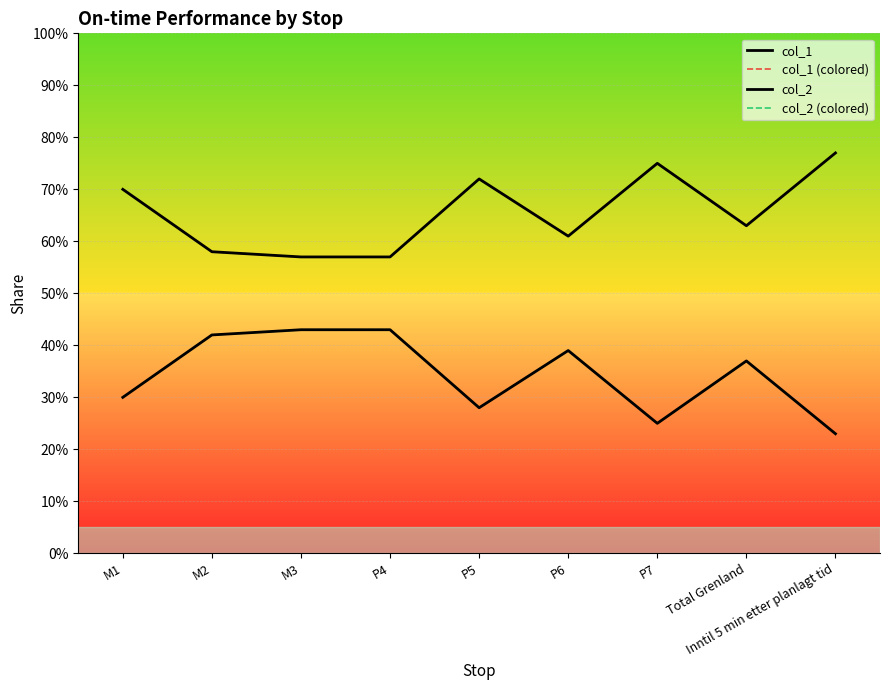

Does the chart display data point markers on the line(s)?

No